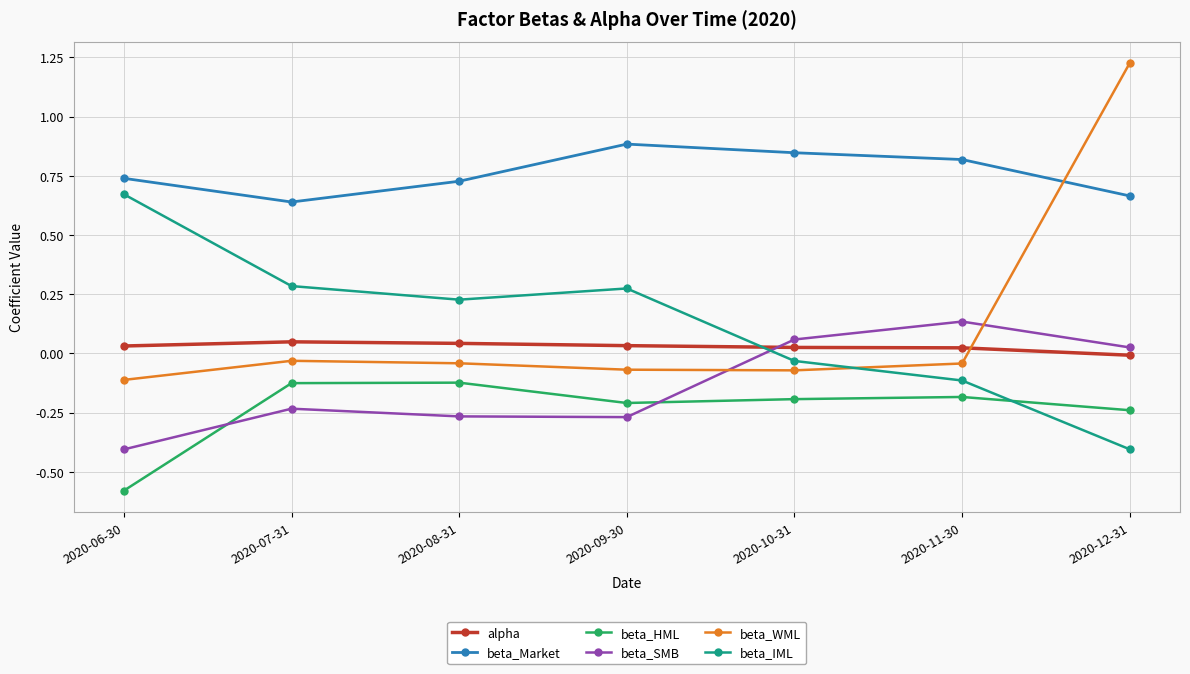

Count the number of categories in the chart.

7